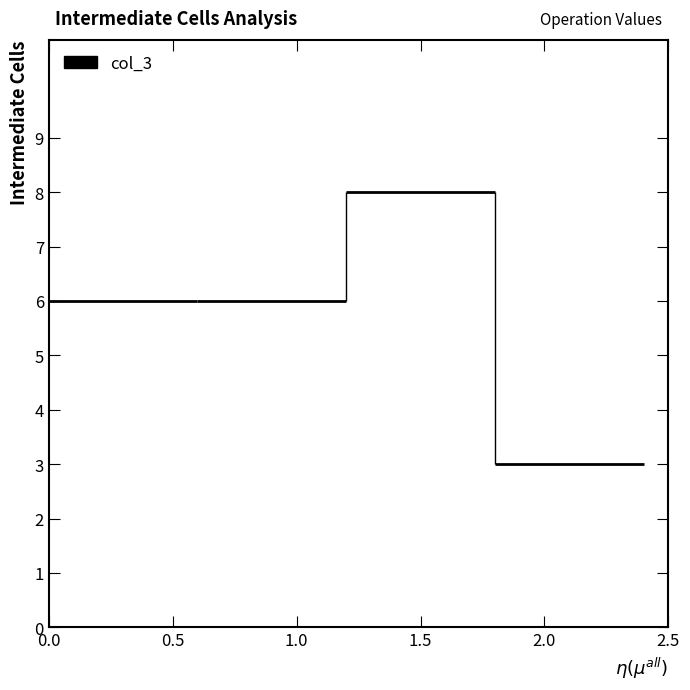

Reading right to left, extract all data points from this chart.

/=3	*=8	-=6	+=6